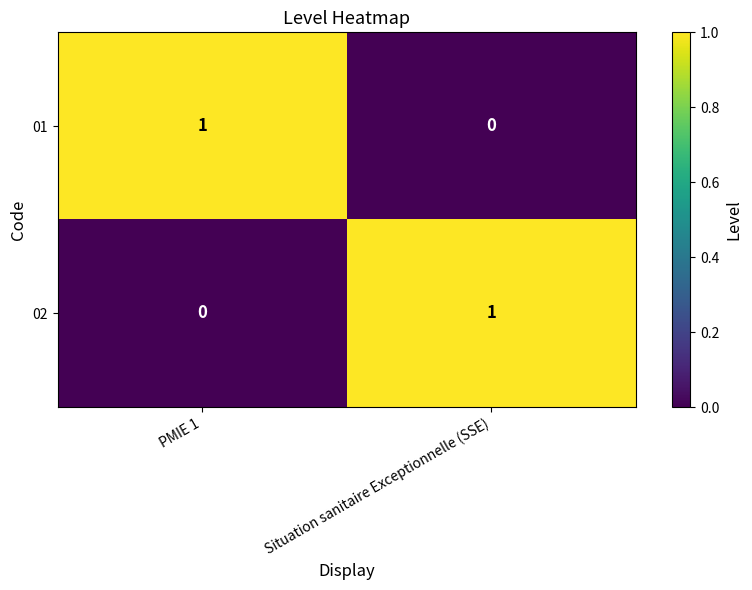

The value of 02 at PMIE 1 is -1. True or false?

False